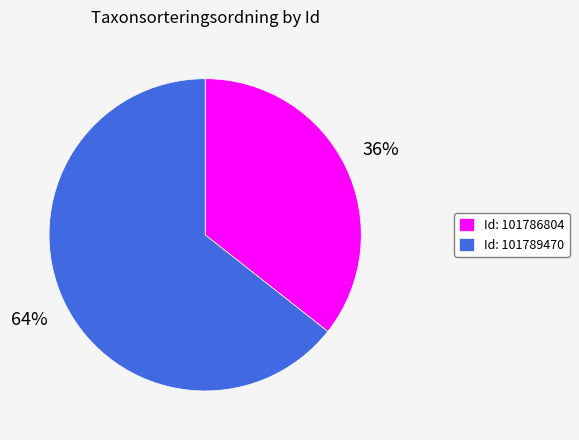

Is there a majority slice in this chart?

Yes